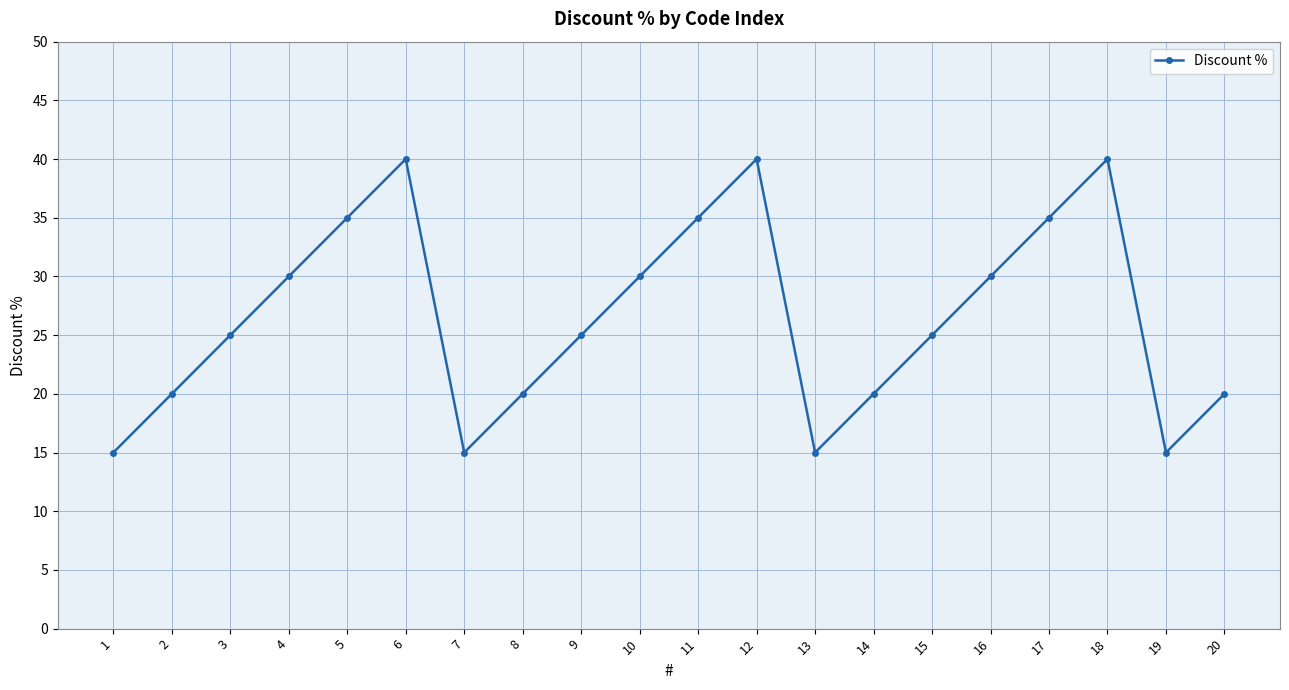

What is the sum of the values at 3 and 5?

60